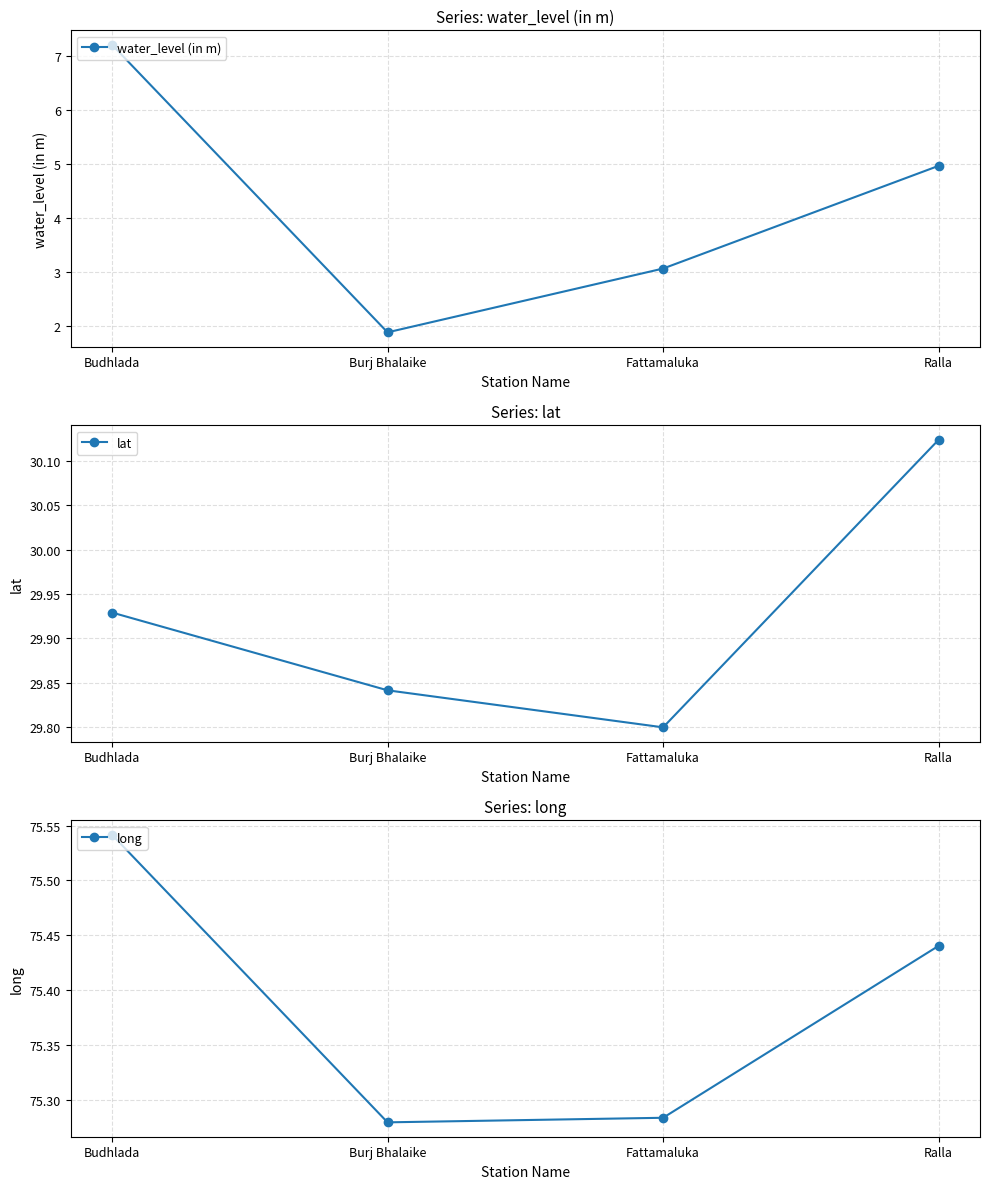

True or false: long and water_level (in m) intersect in this chart.

False